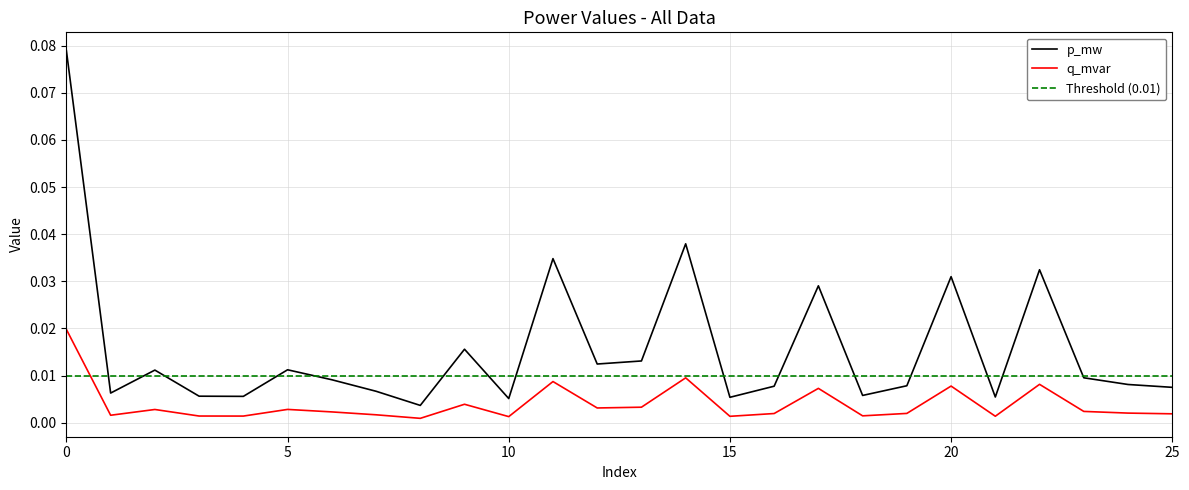

True or false: q_mvar and p_mw cross at least once.

False